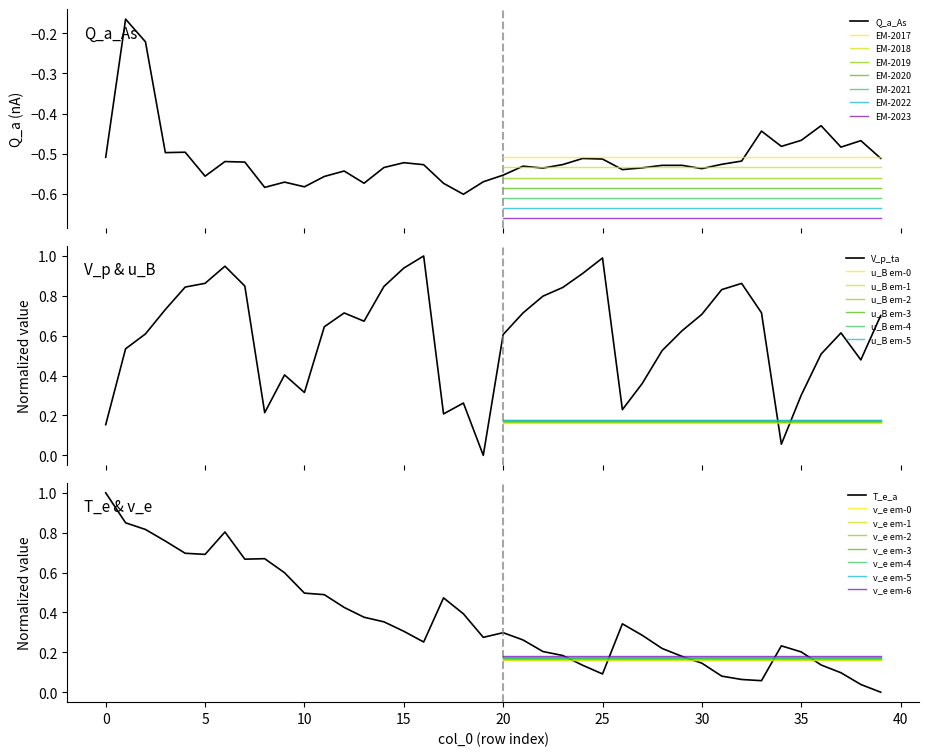

Where is the first local minimum for T_e_a_kgm2_s3_A?

5